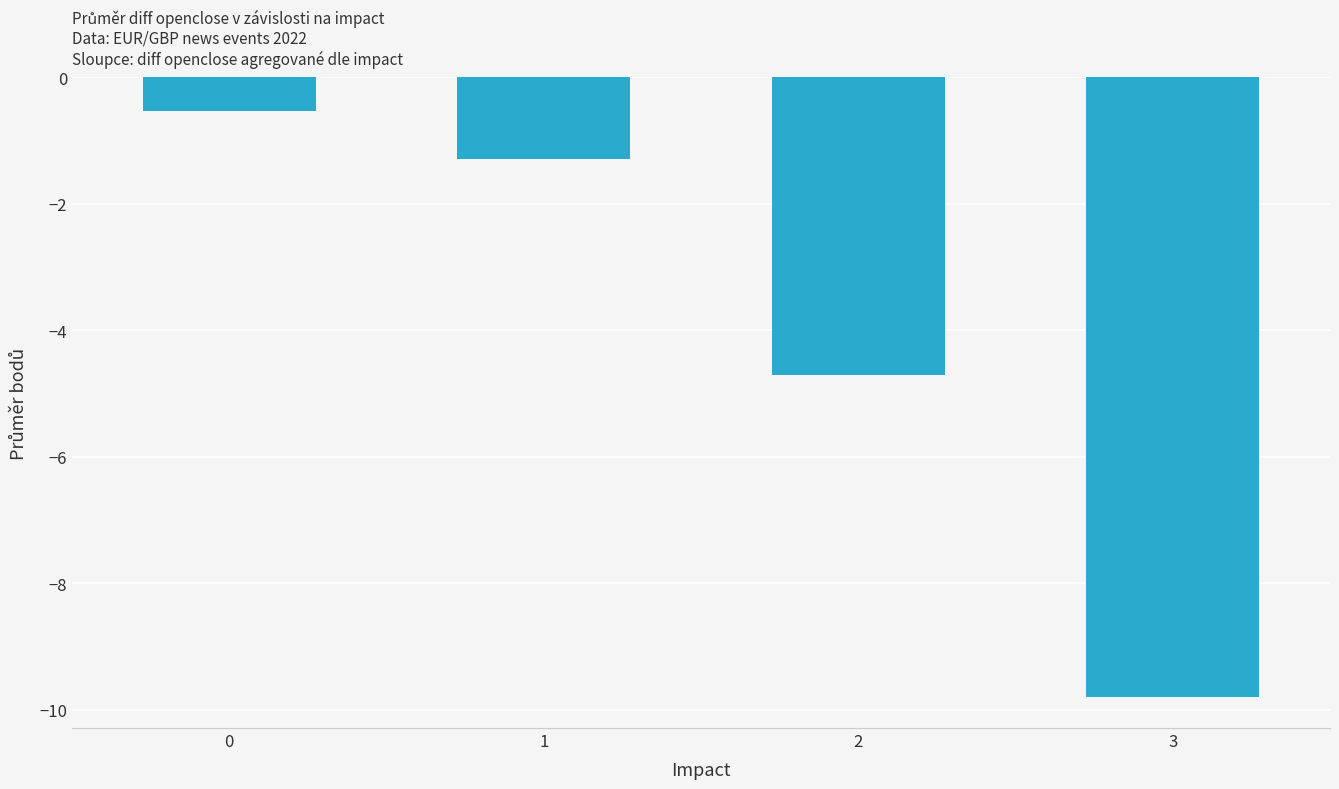

Reading left to right, list all the values displayed in this chart.

-0.5	-1.3	-4.7	-9.8